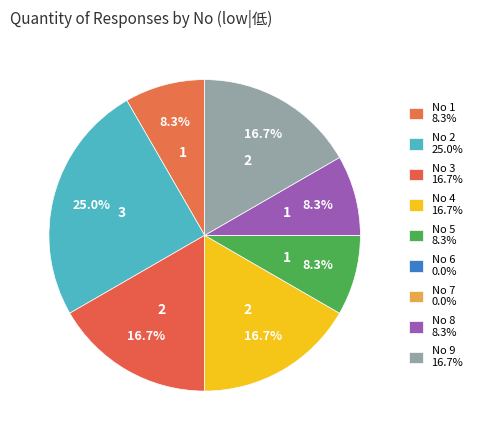

How many segments does this pie chart have?

9